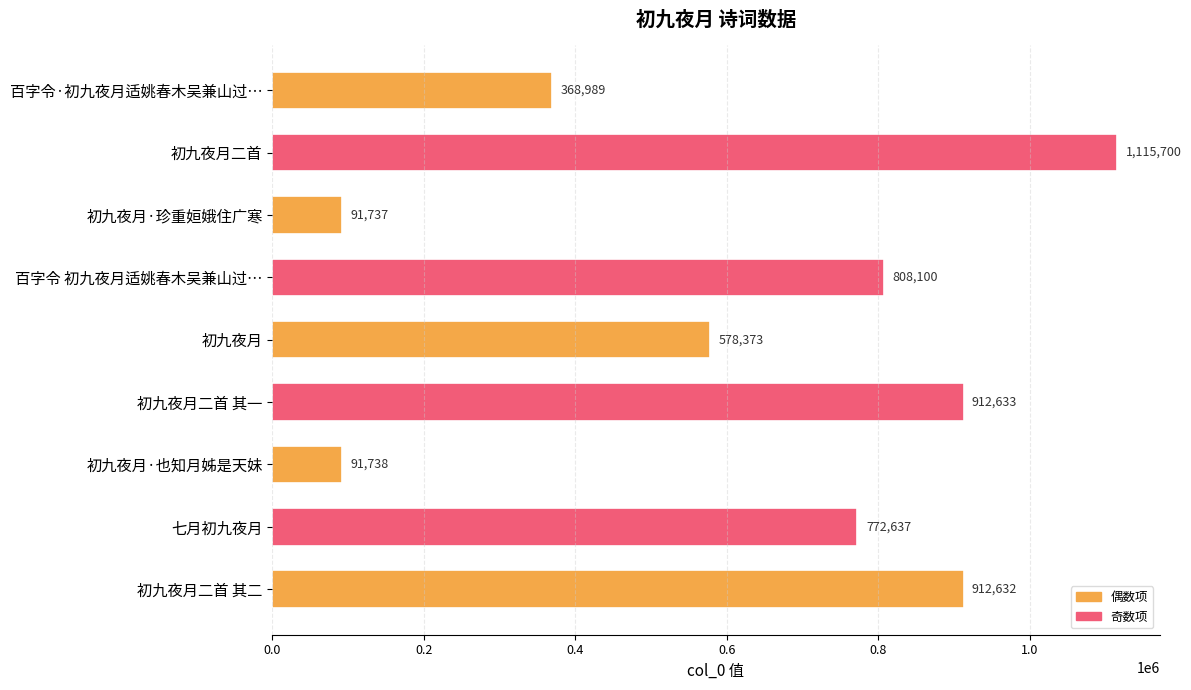

What is the difference between the second highest and minimum values?

820896